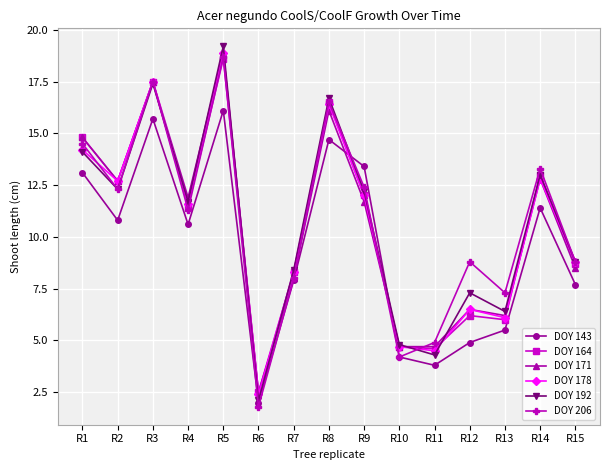

Is this an area chart (filled region under the line)?

No